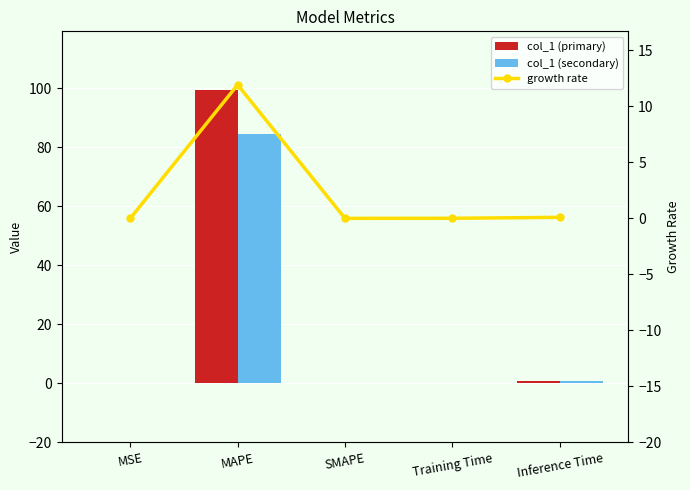

Between MAPE and Inference Time, which is larger?

MAPE